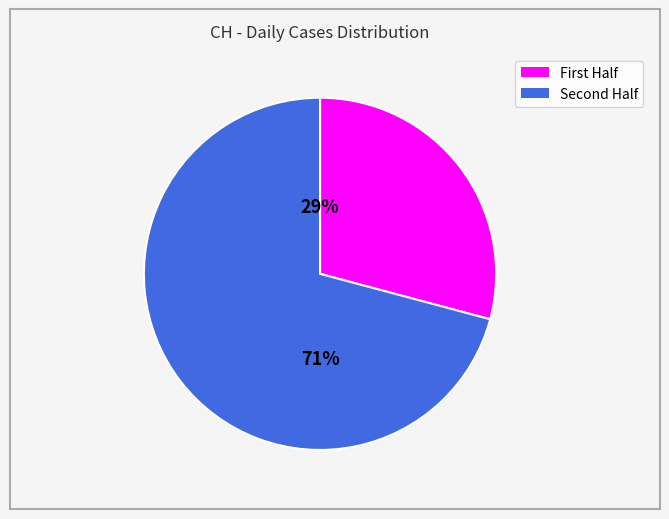

To the nearest percent, what is the difference between the largest and smallest slice percentages?

42%